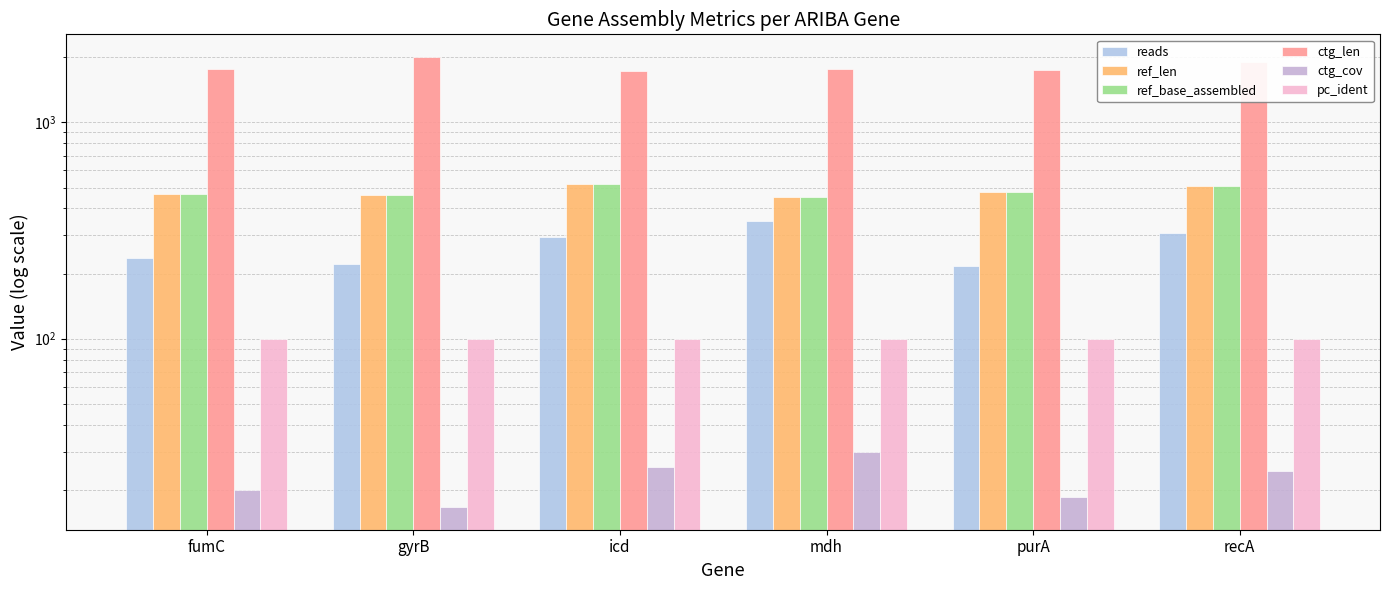

Reading left to right, what are all the values shown in this chart?

reads: 236.0	222.0	296.0	350.0	216.0	308.0
ref_len: 469.0	460.0	518.0	452.0	478.0	510.0
ref_base_assembled: 469.0	460.0	518.0	452.0	478.0	510.0
ctg_len: 1773.0	2011.0	1738.0	1762.0	1751.0	1894.0
ctg_cov: 20.0	16.6	25.5	29.9	18.5	24.3
pc_ident: 99.8	100.0	99.8	100.0	99.8	100.0